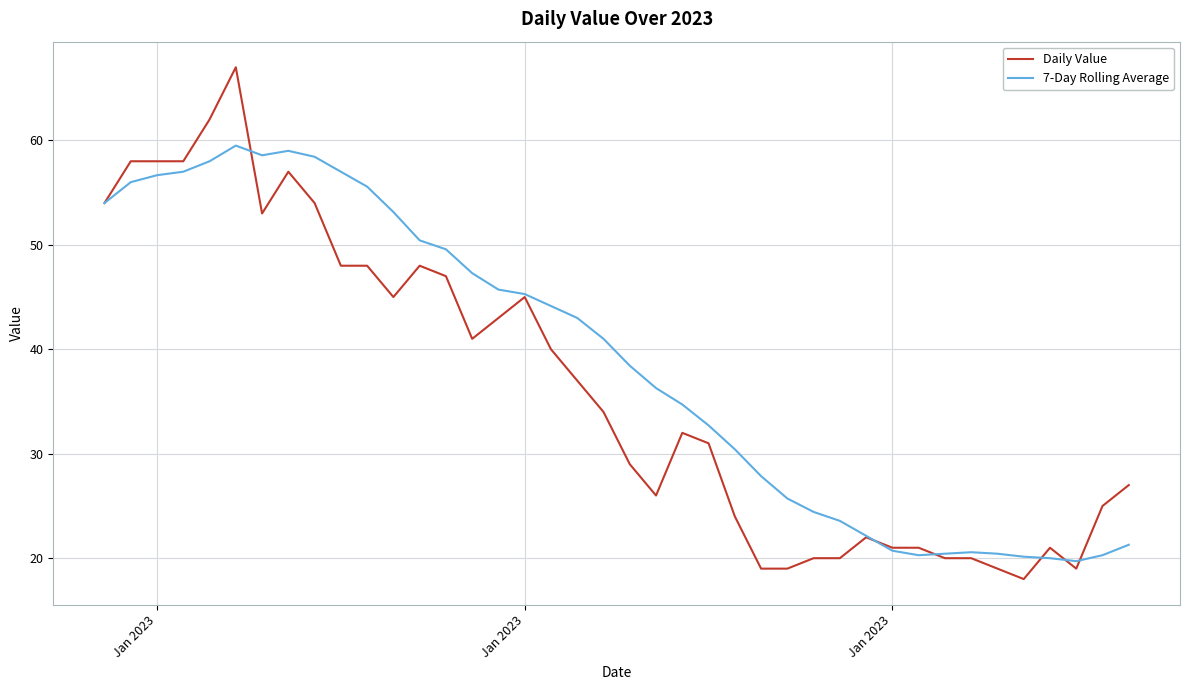

What is the highest value of the Daily Value series?

67.0